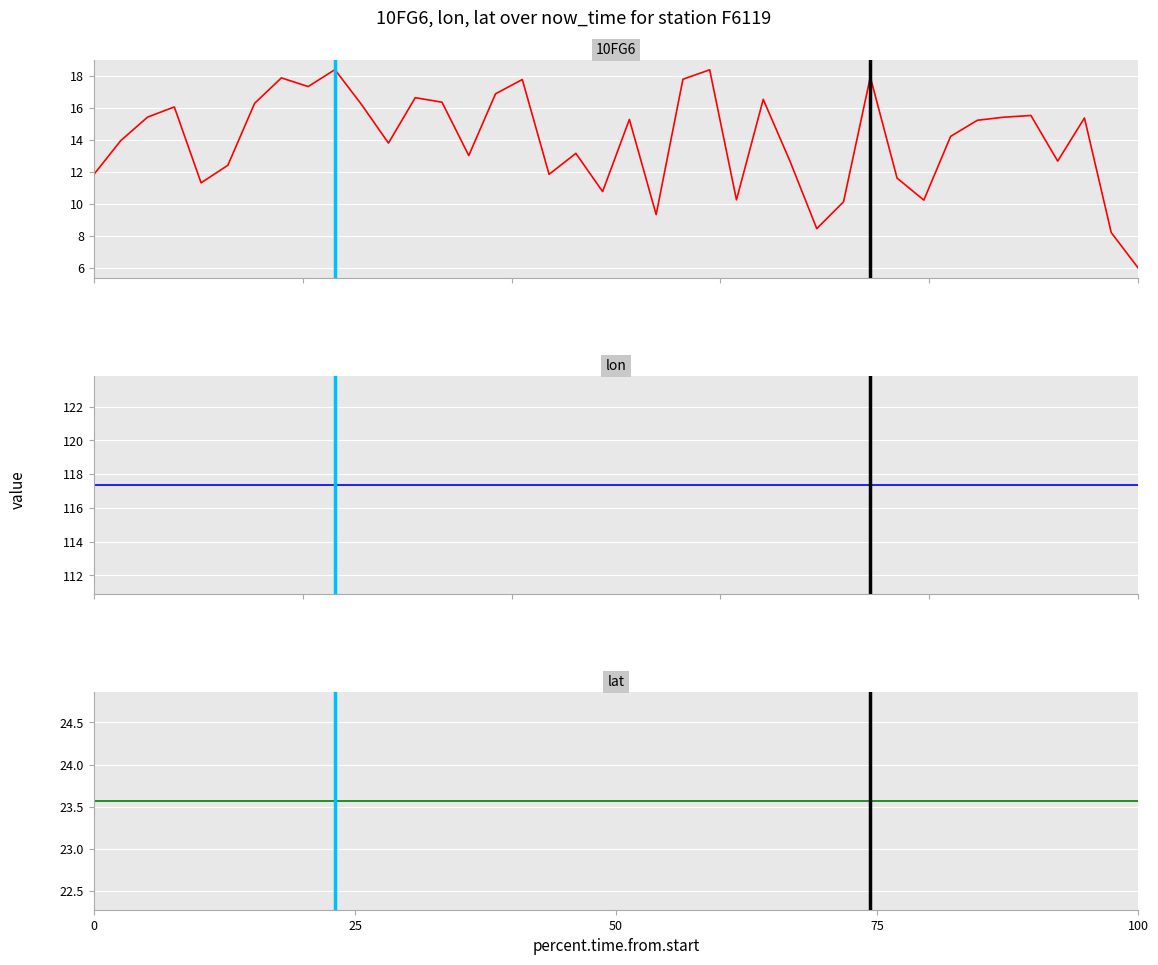

What are all the series names shown in the legend?

10FG6, lon, lat